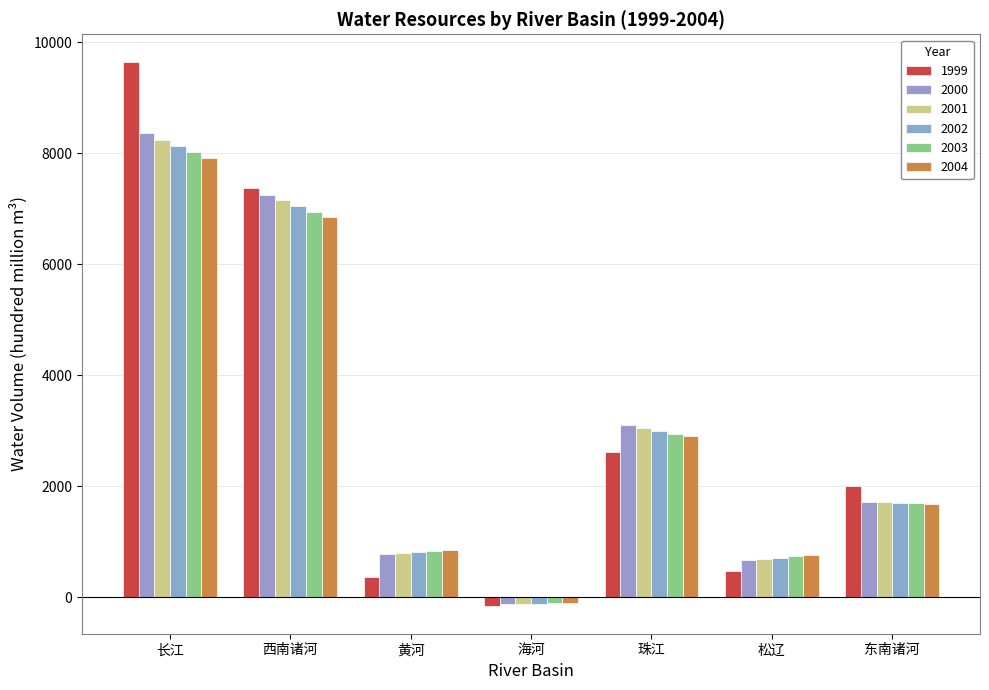

At how many categories does at least one series exceed 620?

6